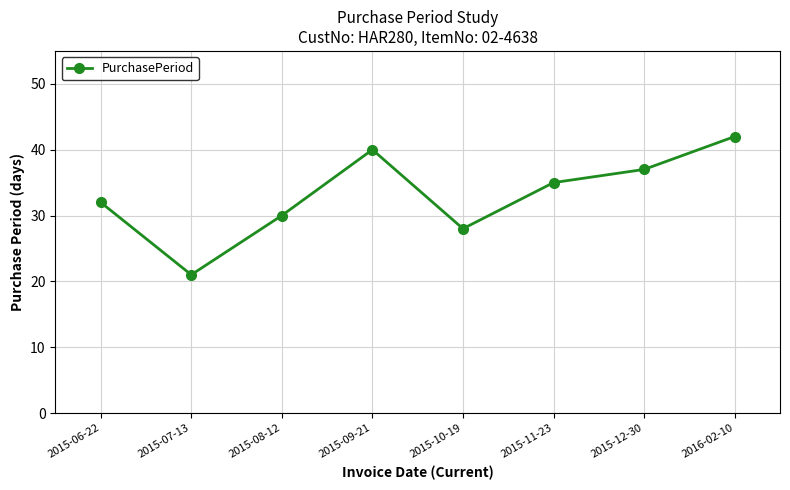

What is the change in value from 2015-12-30 to 2016-02-10?

+5